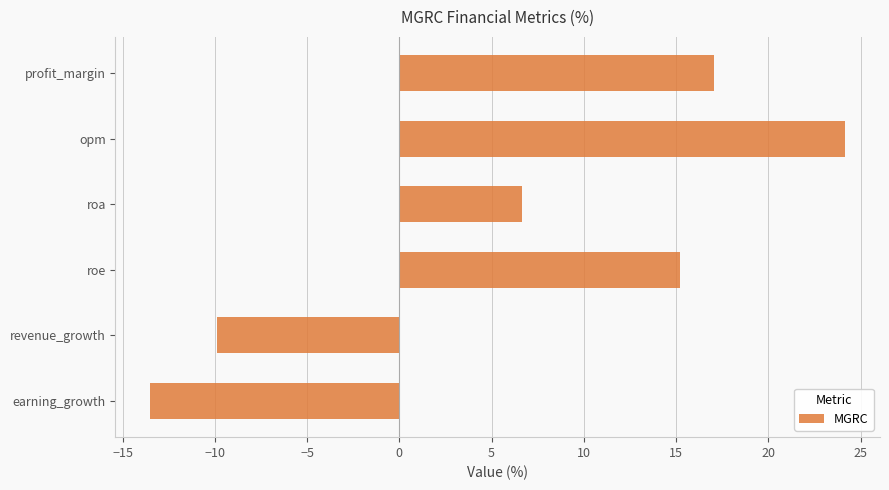

Reading top to bottom, extract all data points from this chart.

profit_margin=17.0	opm=24.2	roa=6.6	roe=15.2	revenue_growth=-9.9	earning_growth=-13.5